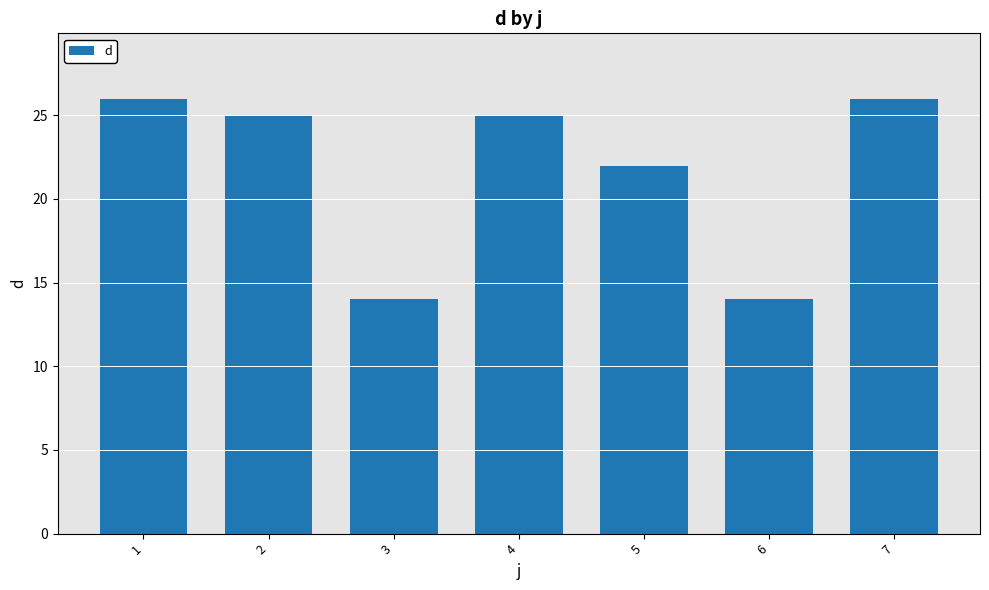

What is the sum of all values?

152